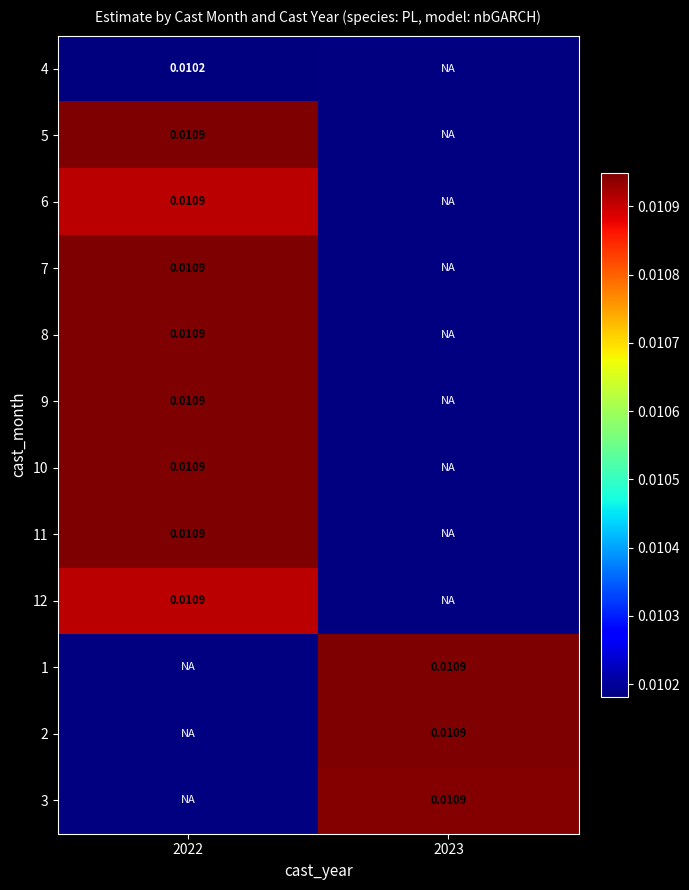

Is it true that 1 equals 0.0 at 2023?

False